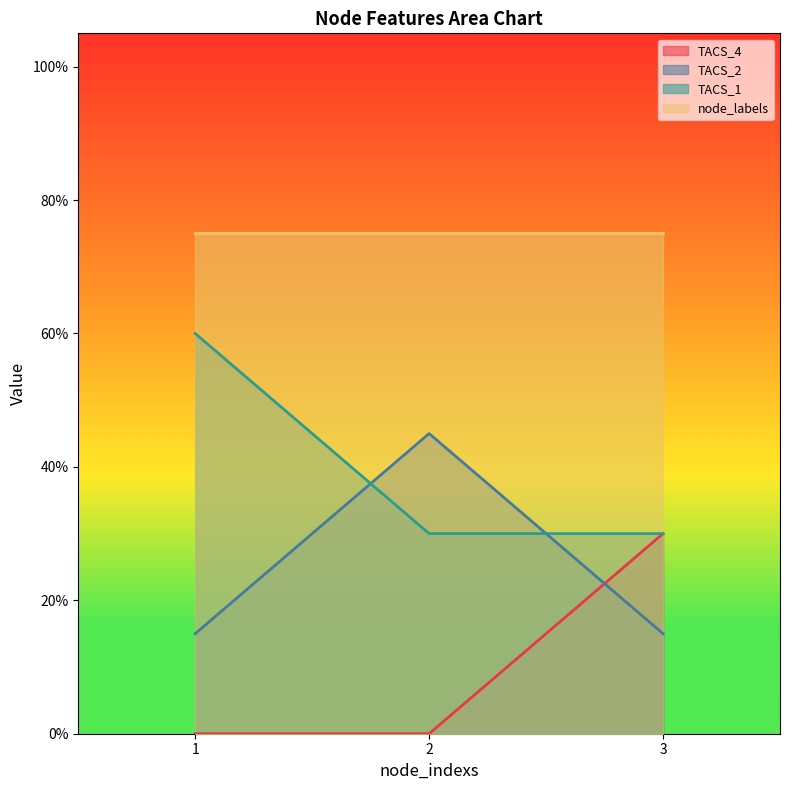

Between 3 and 2, which is larger?

3